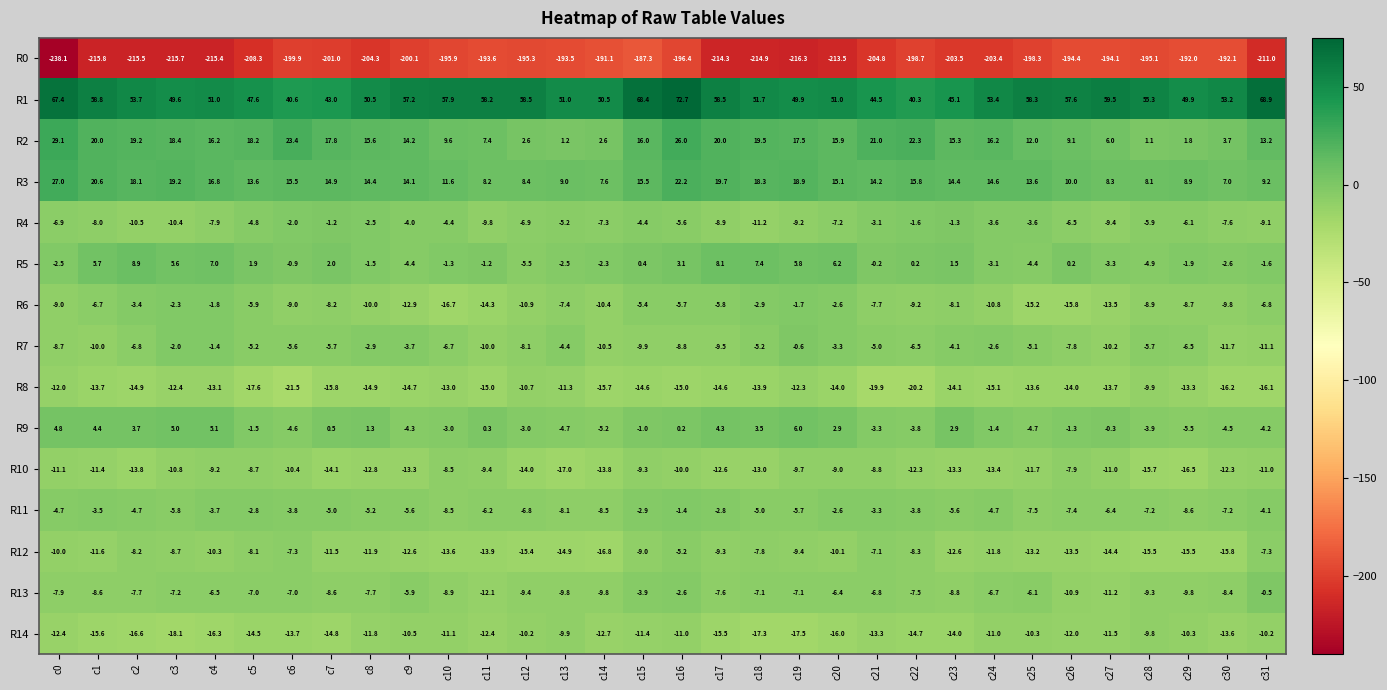

At which category is the sum across all series the highest?

c16